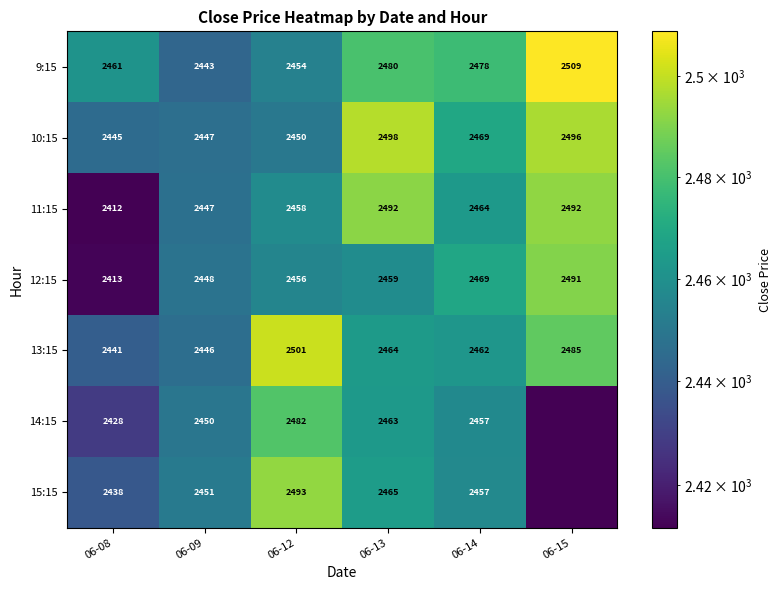

At how many categories does at least one series exceed 2473?

4